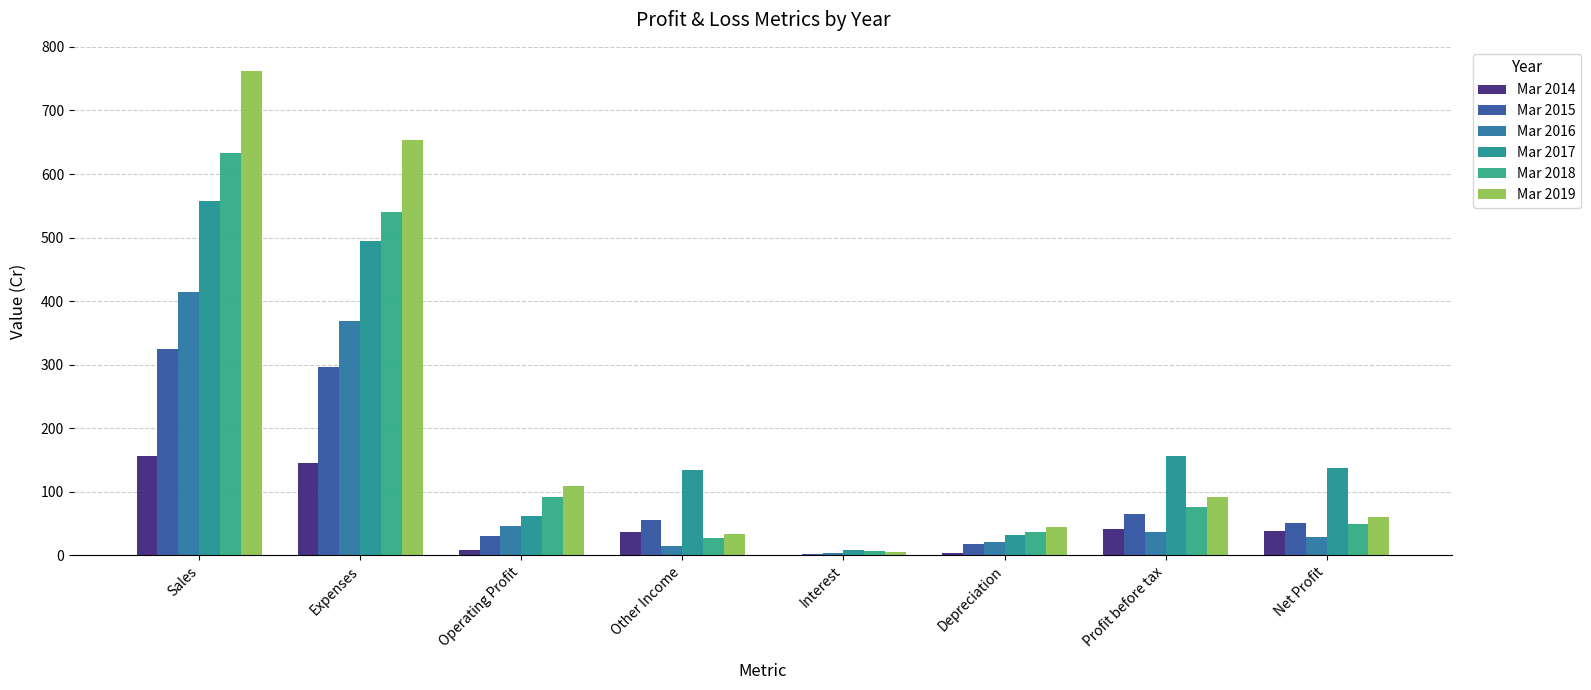

Reading left to right, transcribe all the data shown in this chart.

Mar 2014: 156	146	9	36	0	4	41	39
Mar 2015: 325	296	30	56	2	18	65	51
Mar 2016: 415	368	46	14	4	21	36	29
Mar 2017: 557	495	62	135	8	32	156	137
Mar 2018: 633	541	92	28	7	37	76	49
Mar 2019: 762	653	109	34	6	45	92	60